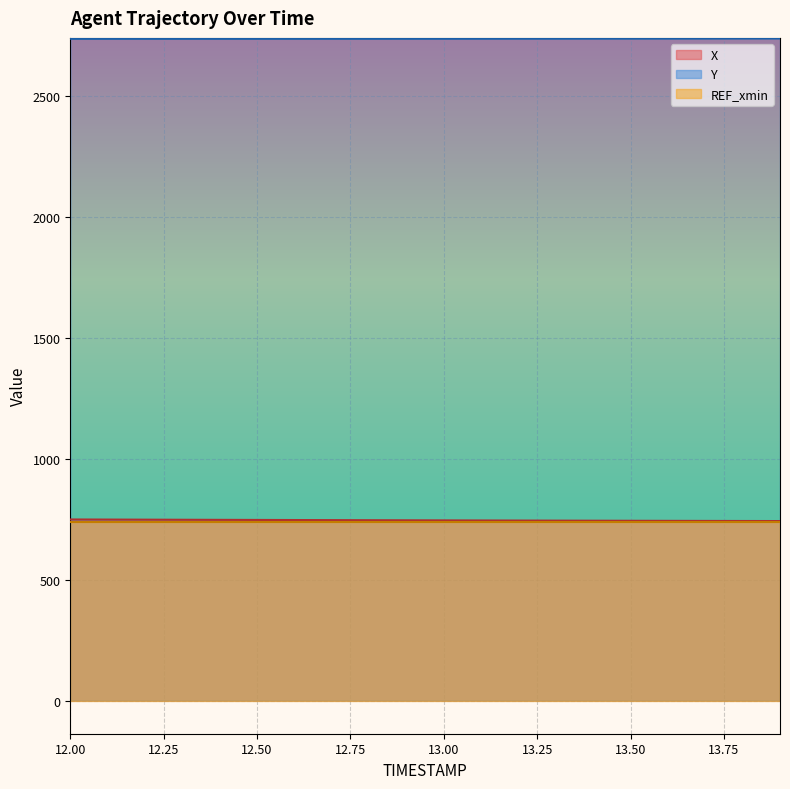

Which series changed the most between 12.9 and 13.8?

X